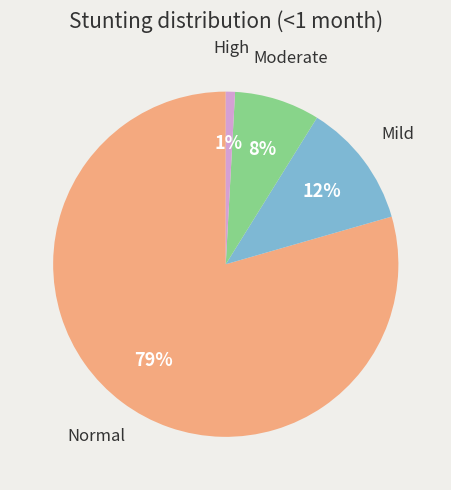

Count the number of slices in the pie.

4